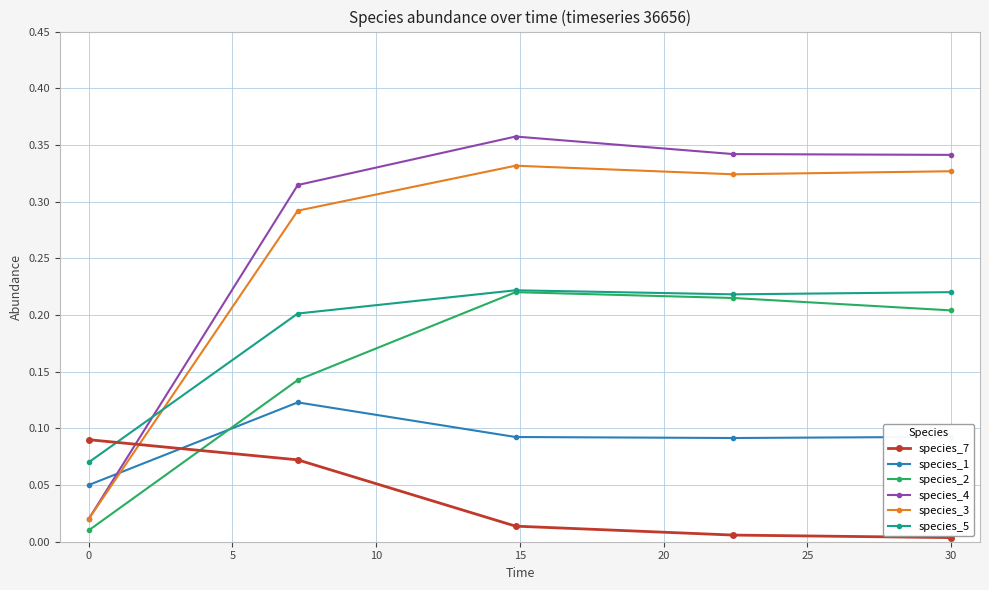

After their last crossing, which series has the higher values: species_1 or species_2?

species_2